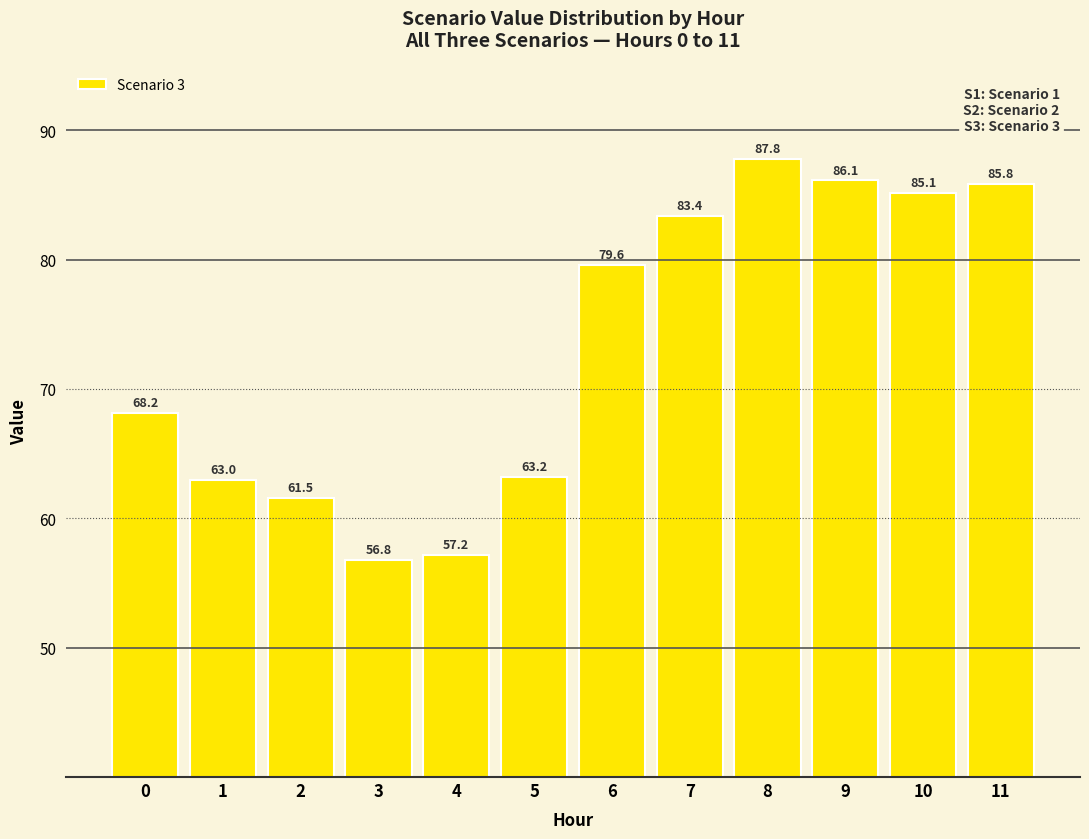

Rank the categories by value from lowest to highest.

3, 4, 2, 1, 5, 0, 6, 7, 10, 11, 9, 8